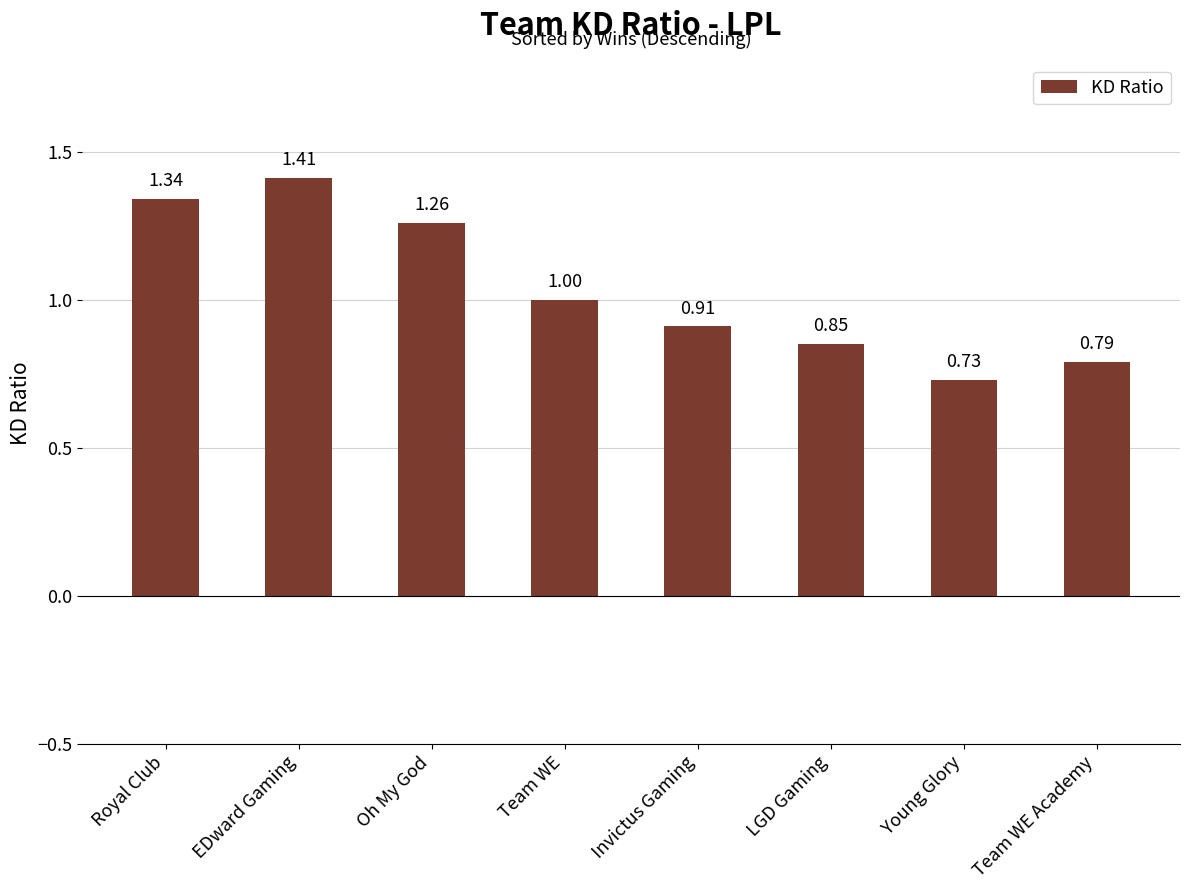

Where is the data nearest to the value 1?

Team WE